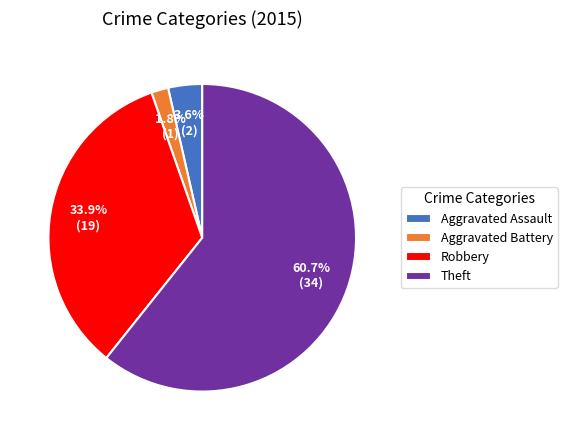

Does Aggravated Battery account for over 50% of the chart?

No